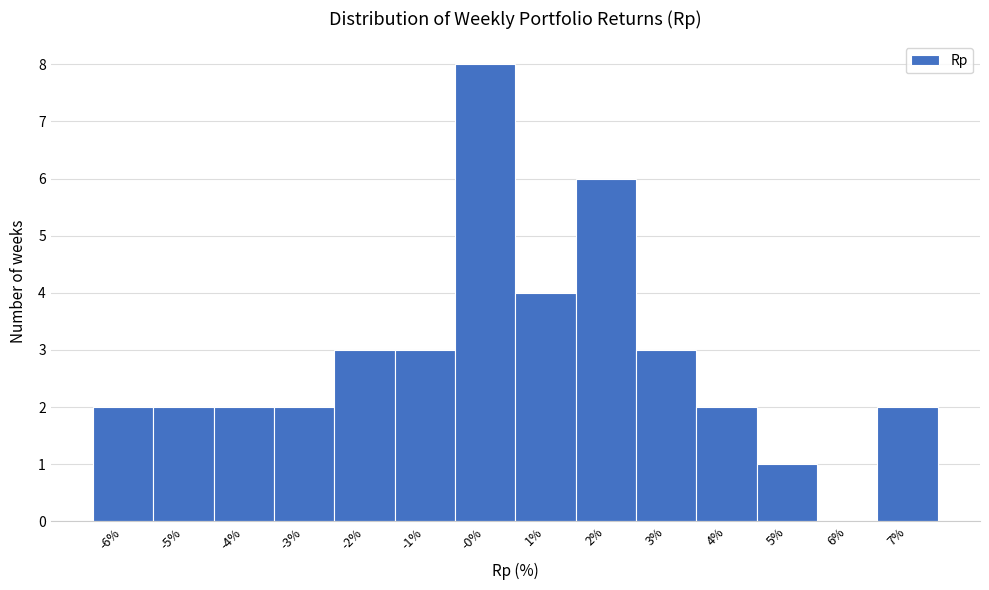

Reading left to right, what are all the values shown in this chart?

-6%=2	-5%=2	-4%=2	-3%=2	-2%=3	-1%=3	-0%=8	1%=4	2%=6	3%=3	4%=2	5%=1	6%=0	7%=2